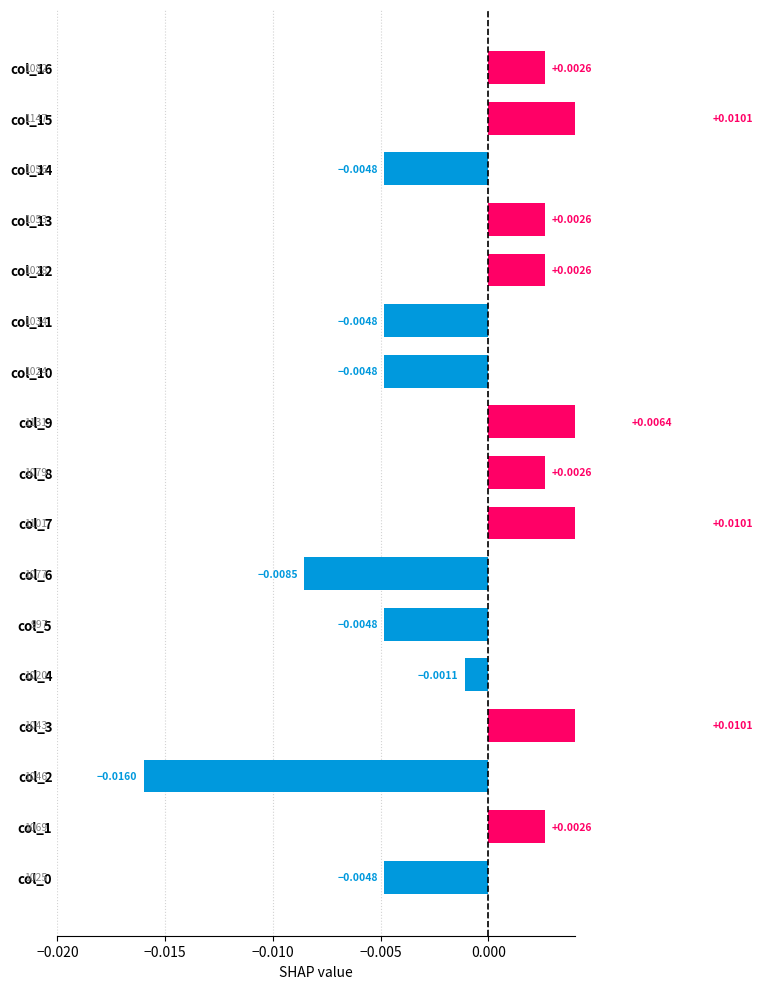

How many categories are shown in the chart?

17